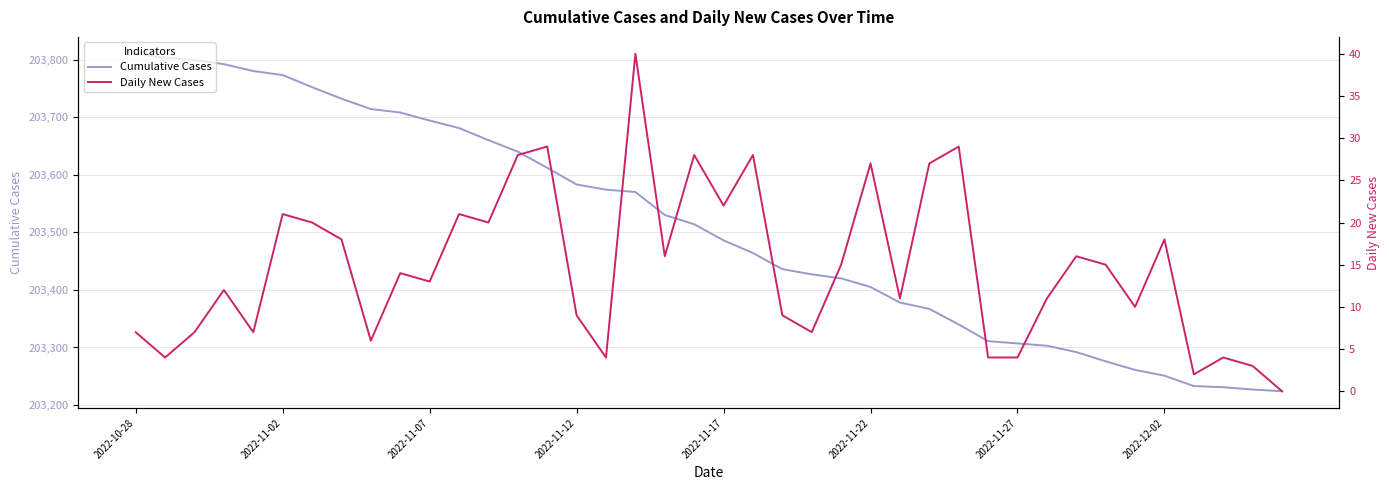

What is the maximum value for Cumulative Cases?

203810